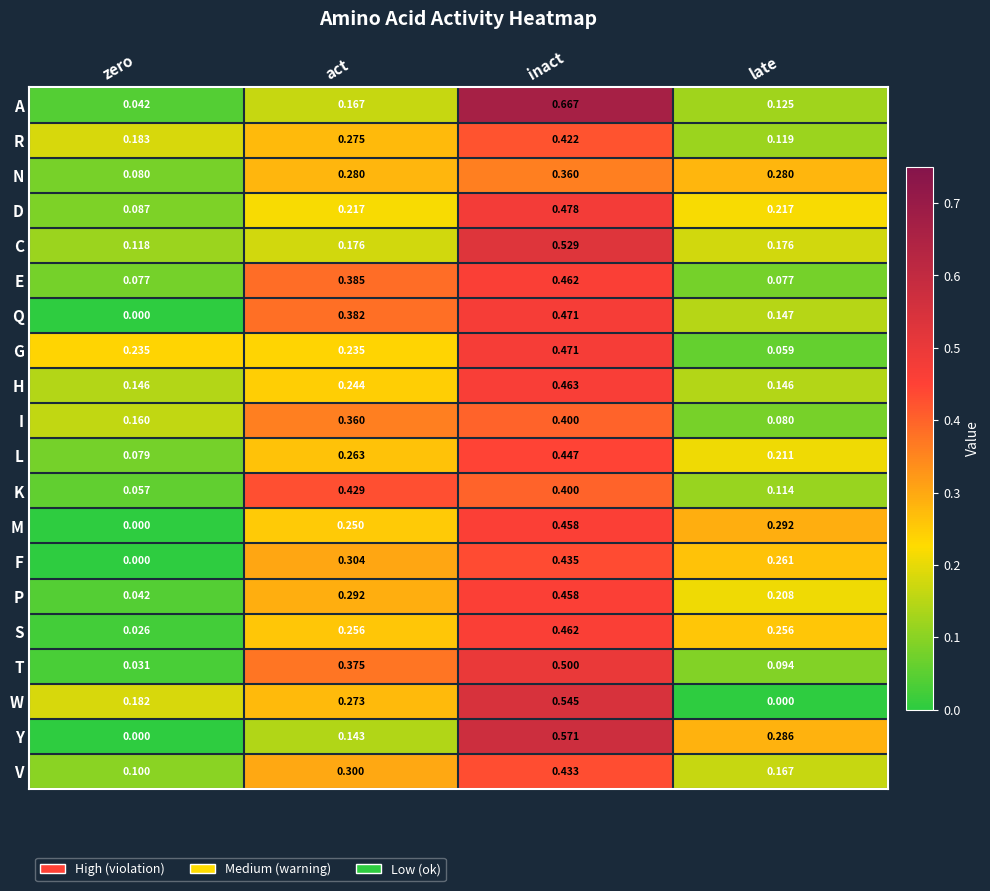

At which label does N reach its peak?

inact